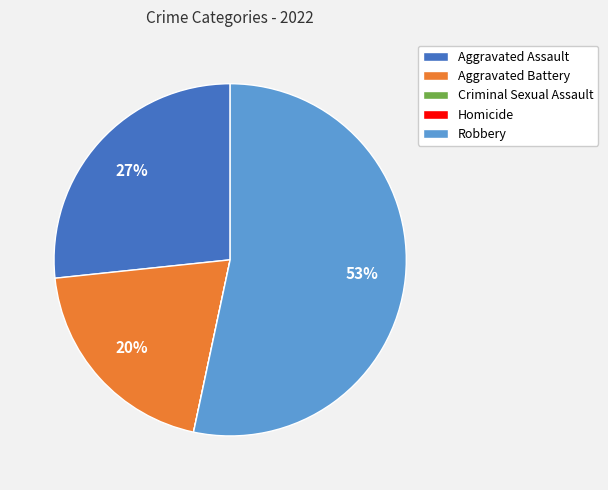

The Aggravated Battery slice represents 20% of the pie. True or false?

True